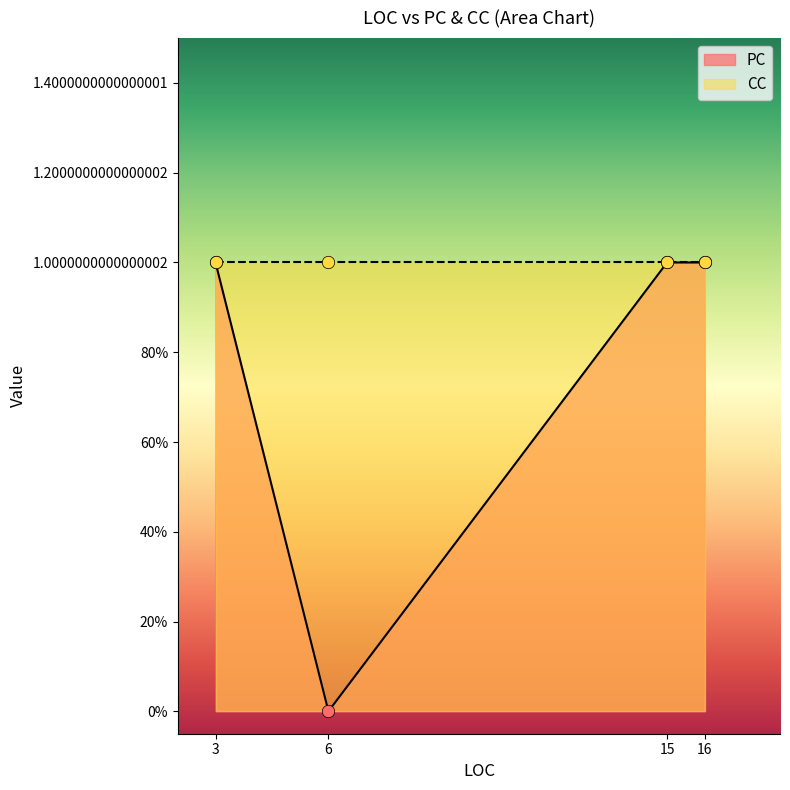

Which series contains the lowest Y value?

PC